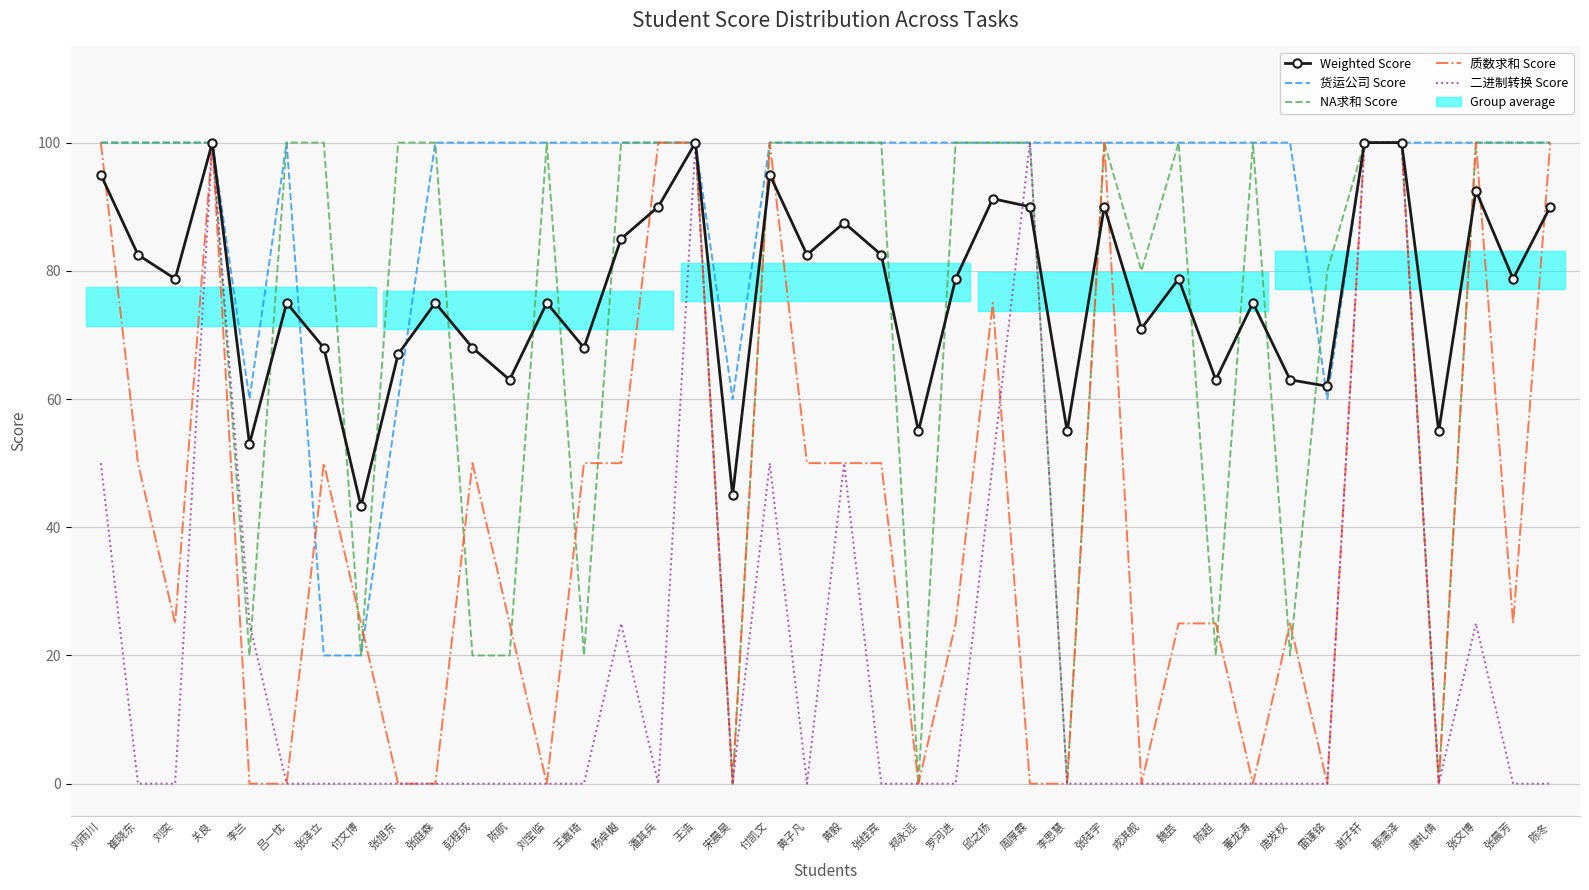

What is the difference between the highest and lowest values at 张庭森?

100.0